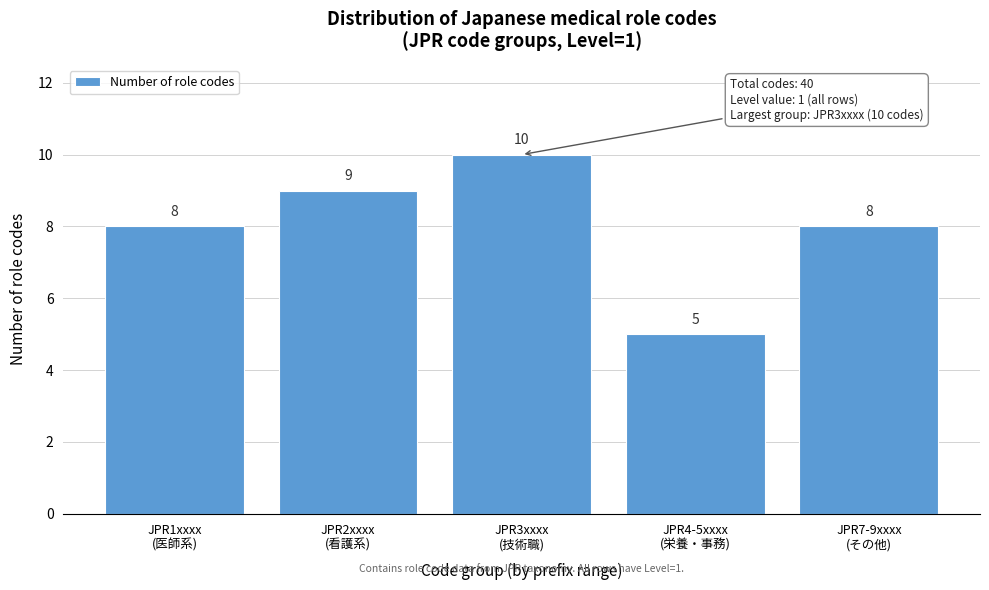

Reading left to right, transcribe all the data shown in this chart.

8	9	10	5	8